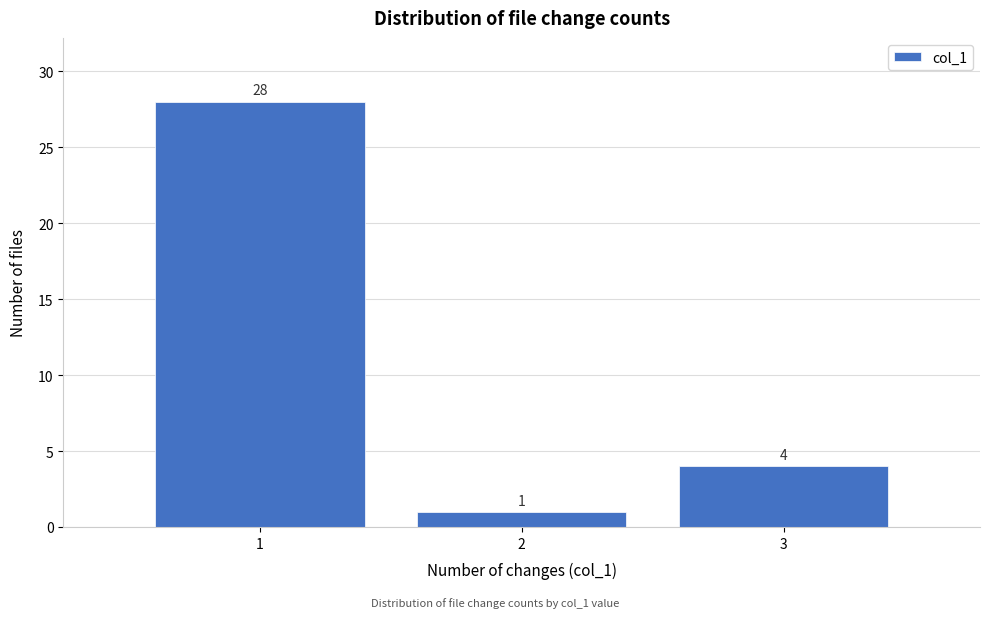

How tall is the bar that spans 0.5 to 1.5 on the x-axis?

28